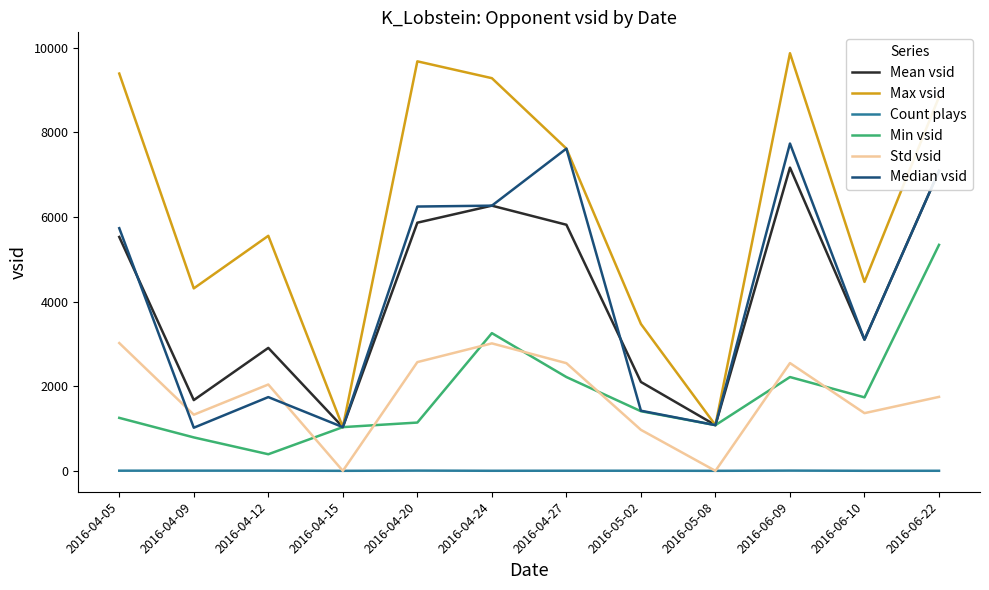

Which series has the widest spread of values?

Max vsid